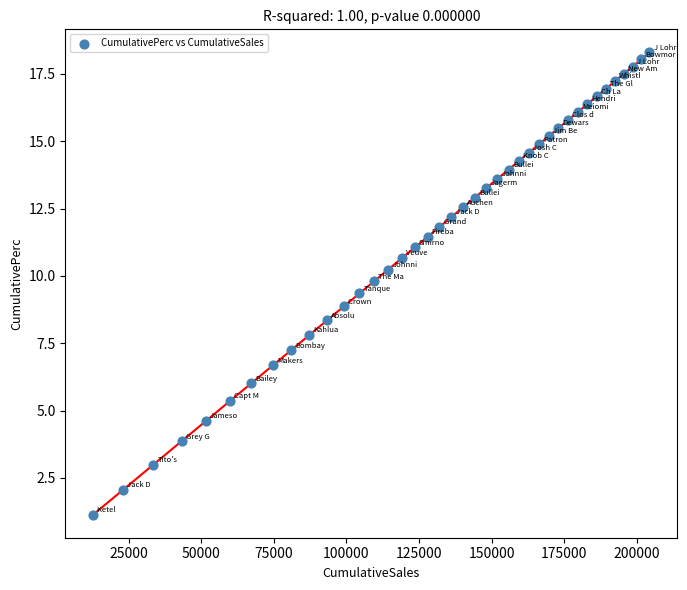

What is the range of Y values (max minus min)?

17.2